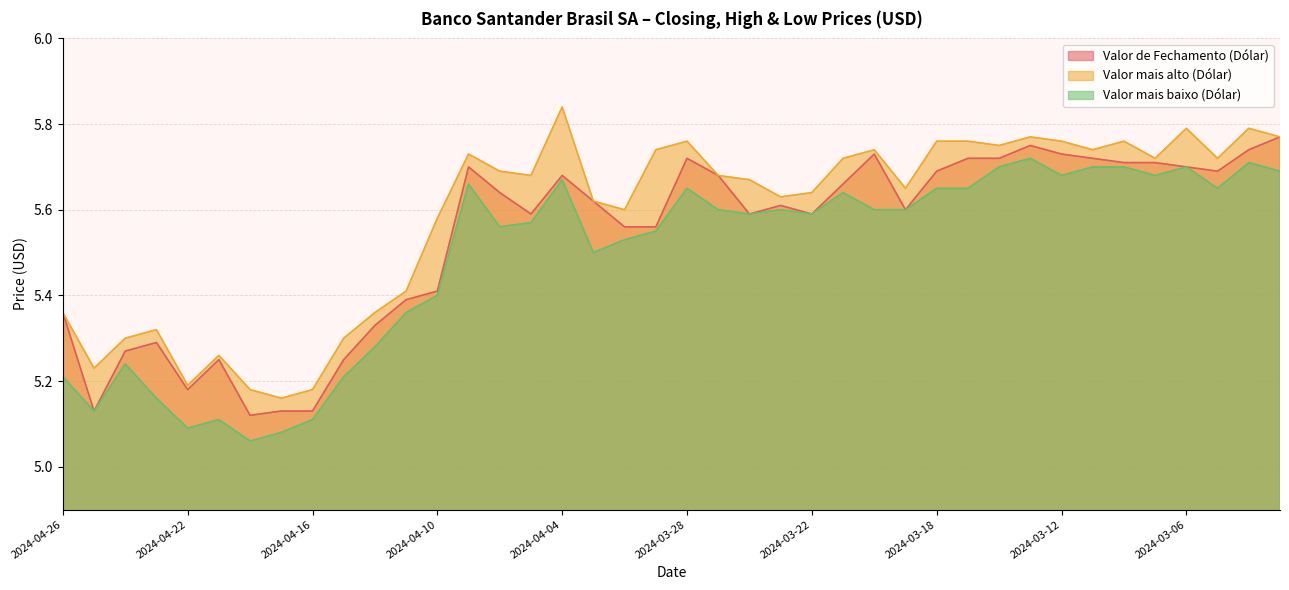

Rank the categories by Valor mais alto (Dólar) value from highest to lowest.

2024-04-04, 2024-03-06, 2024-03-04, 2024-03-13, 2024-03-01, 2024-03-28, 2024-03-18, 2024-03-15, 2024-03-12, 2024-03-08, 2024-03-14, 2024-04-01, 2024-03-20, 2024-03-11, 2024-04-09, 2024-03-21, 2024-03-07, 2024-03-05, 2024-04-08, 2024-04-05, 2024-03-27, 2024-03-26, 2024-03-19, 2024-03-22, 2024-03-25, 2024-04-03, 2024-04-02, 2024-04-10, 2024-04-11, 2024-04-26, 2024-04-12, 2024-04-23, 2024-04-24, 2024-04-15, 2024-04-19, 2024-04-25, 2024-04-22, 2024-04-18, 2024-04-16, 2024-04-17